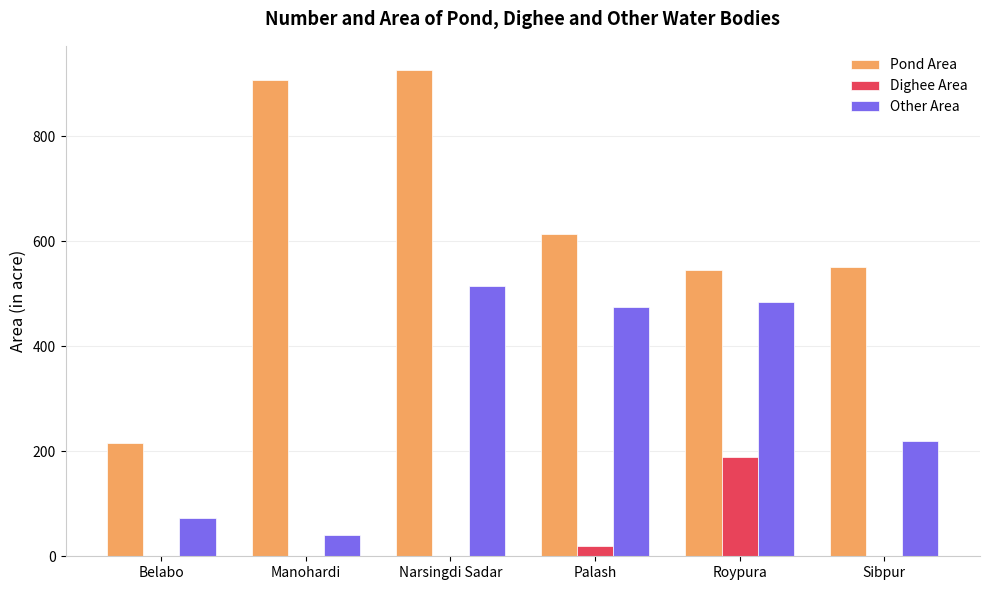

What are all the series names shown in the legend?

Pond Area, Dighee Area, Other Area